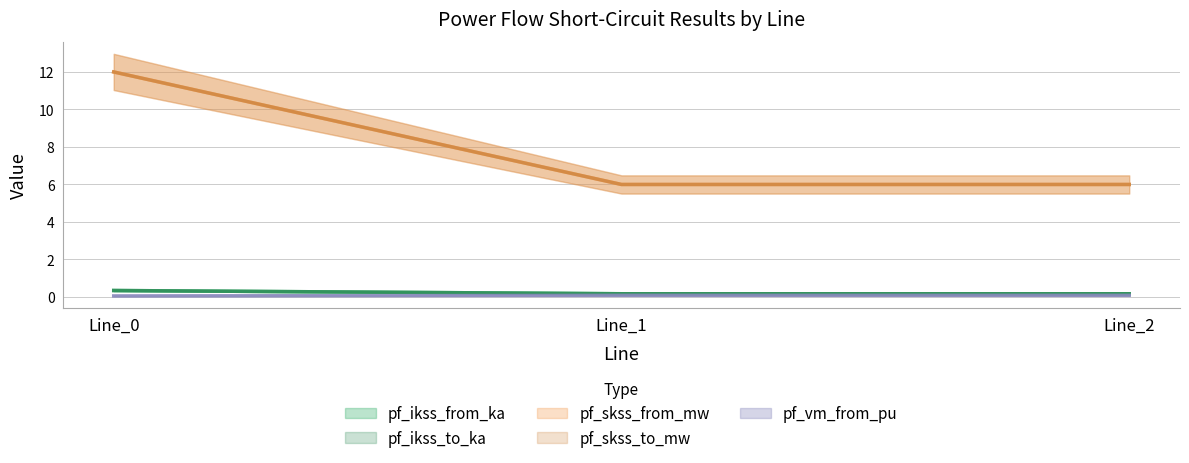

List the series in order of their peak value, lowest first.

pf_vm_from_pu, pf_ikss_from_ka, pf_ikss_to_ka, pf_skss_from_mw, pf_skss_to_mw